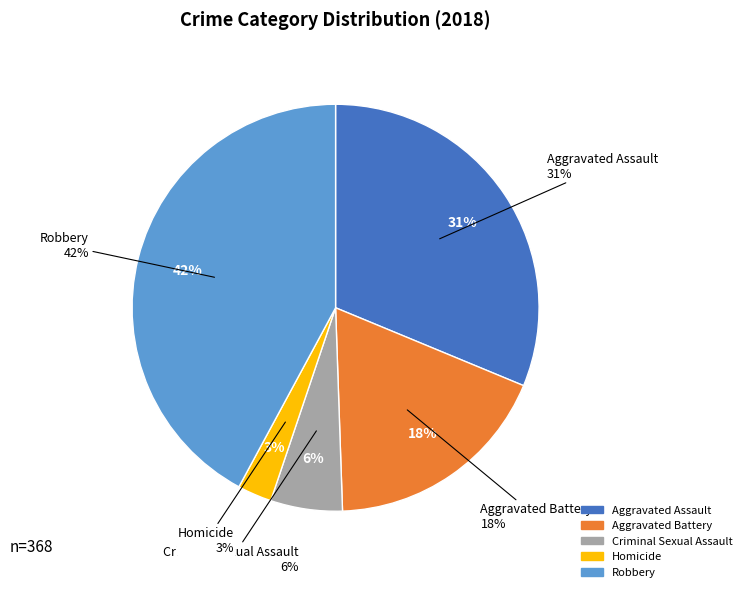

Count the number of slices in the pie.

5